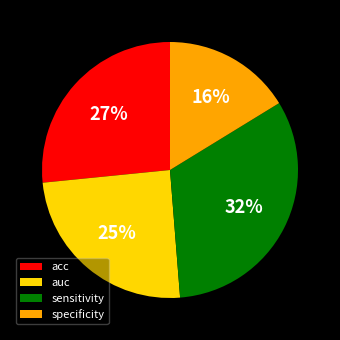

True or false: specificity accounts for 16% of the total.

True